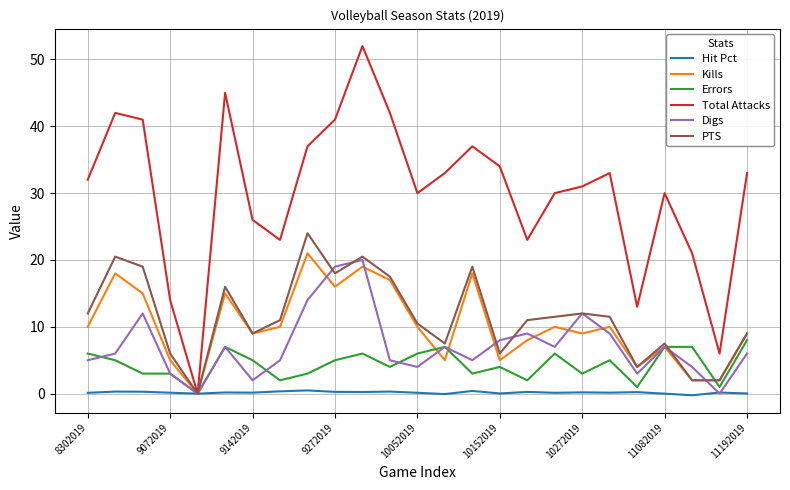

What is the greatest value displayed?

52.0